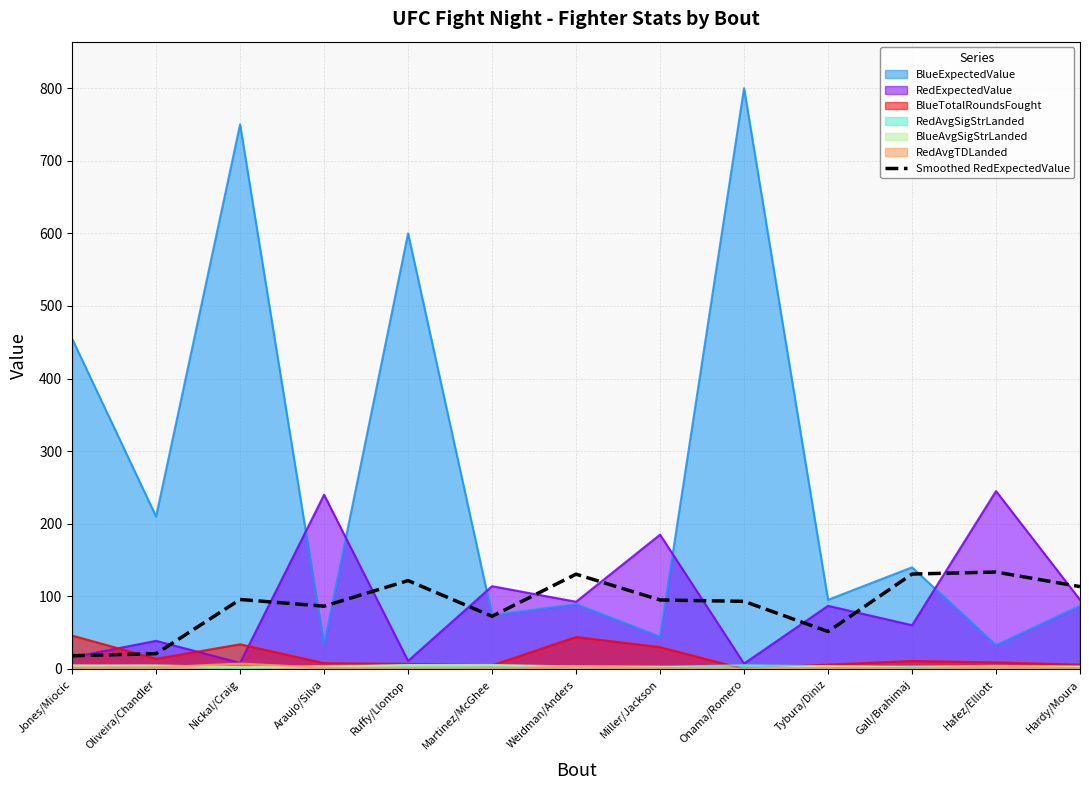

How many points are lower than both their immediate neighbors (excluding endpoints)?

3